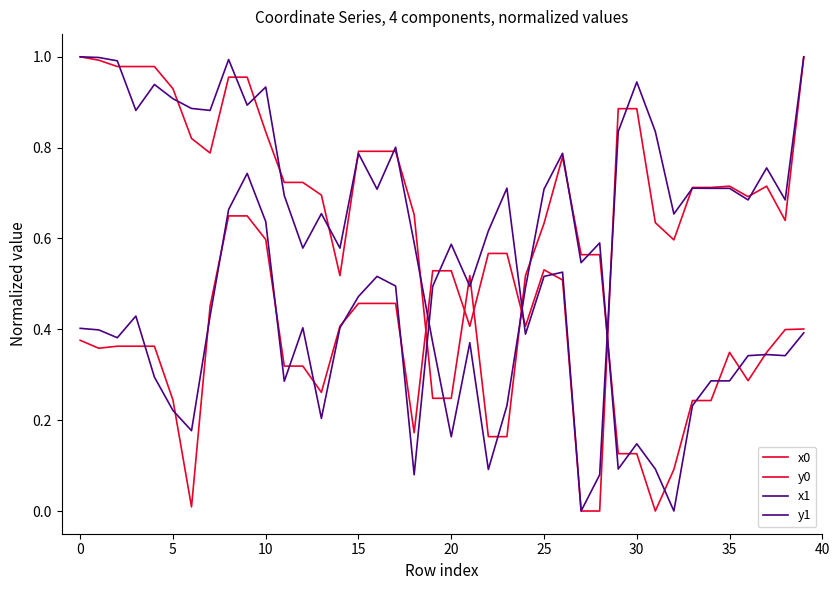

True or false: x0 and y1 cross at least once.

True